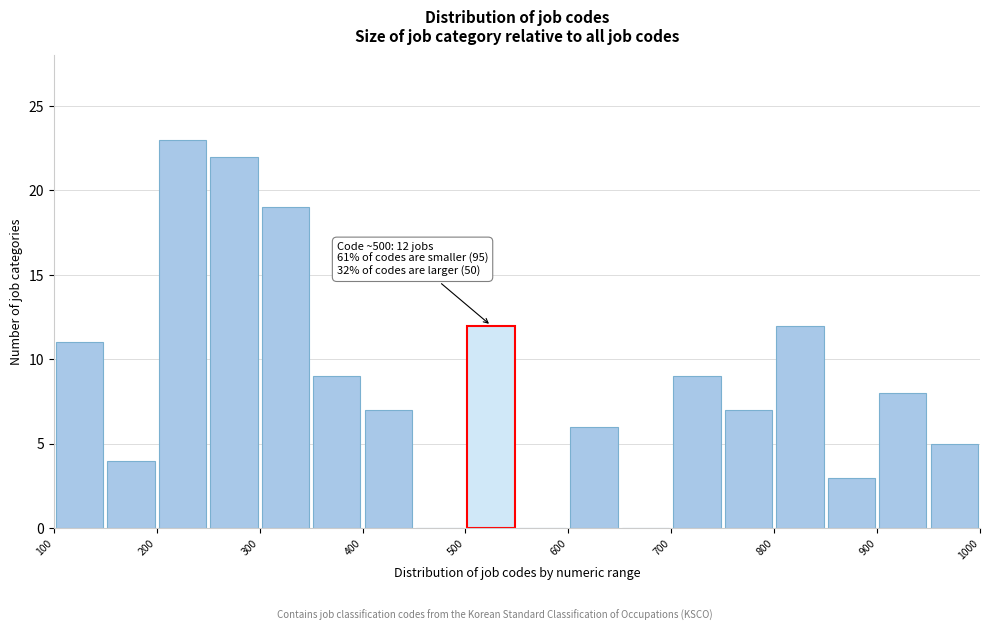

Which range on the x-axis has the tallest bar?

200 to 250